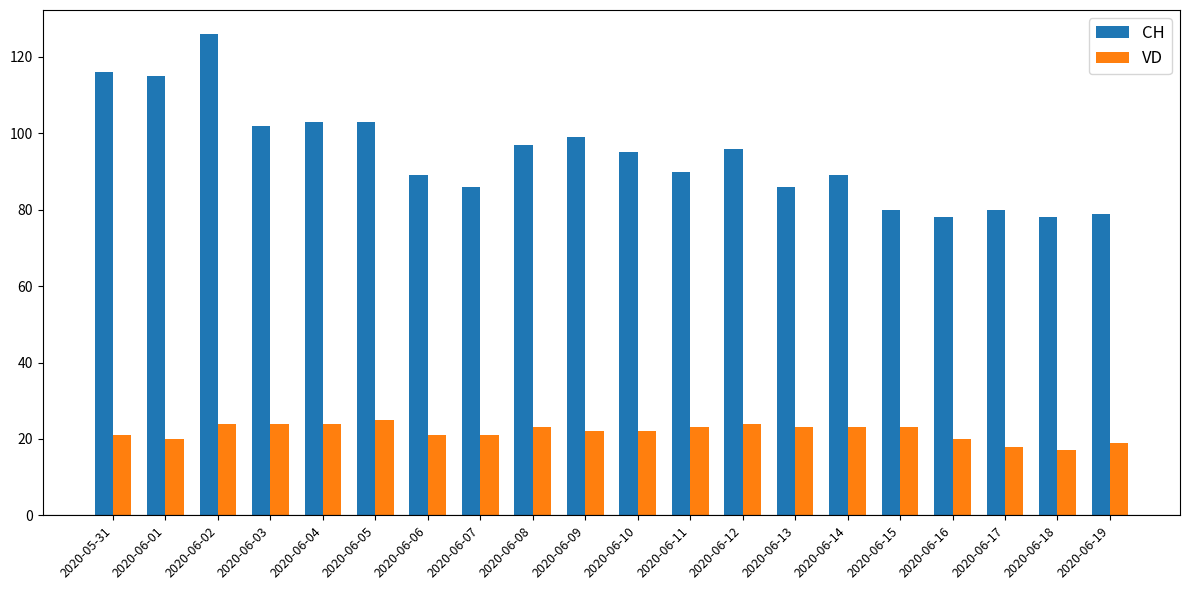

Rank the series by their average value, from lowest to highest.

VD, CH